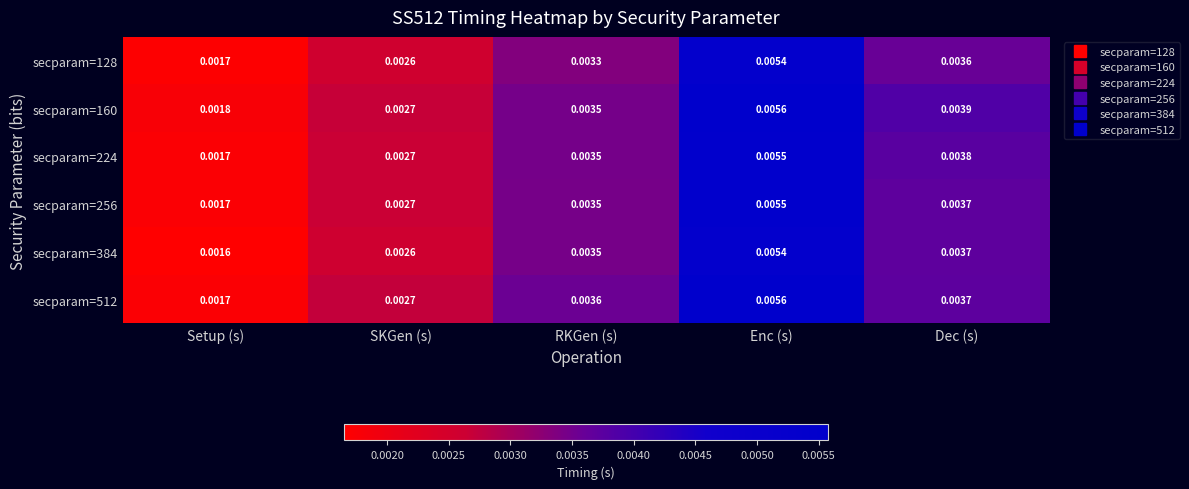

Which category has the highest value across all series?

Enc (s)